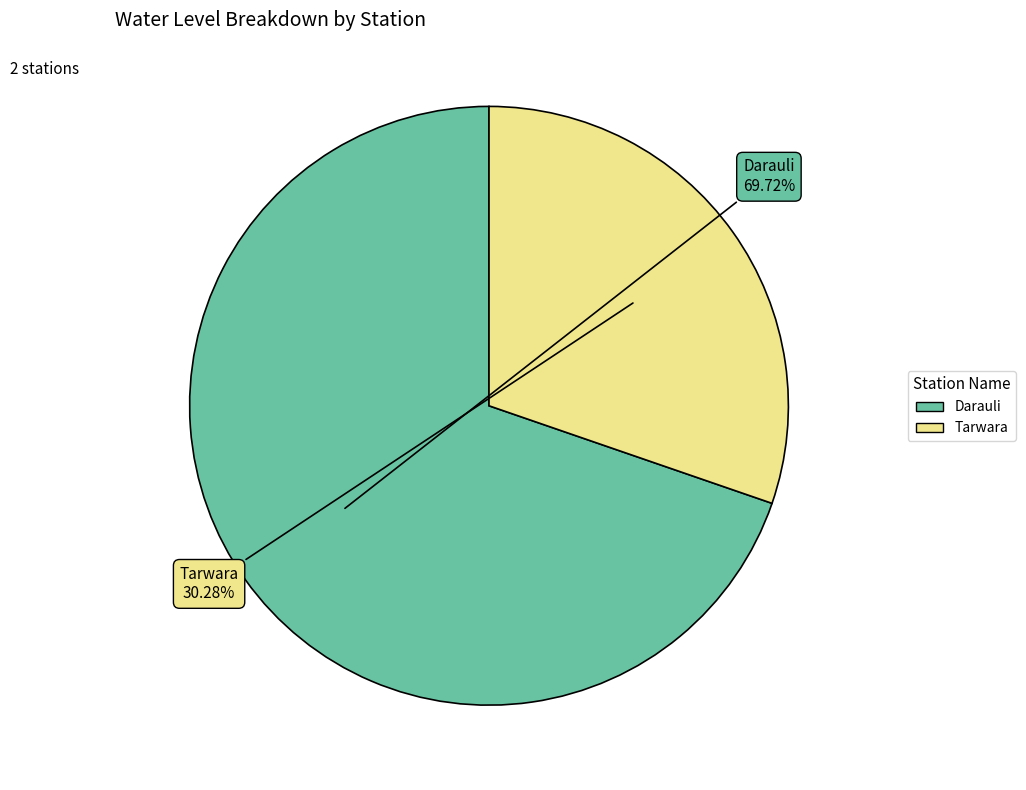

Approximately how many times larger is the value at Tarwara compared to Darauli?

0.4